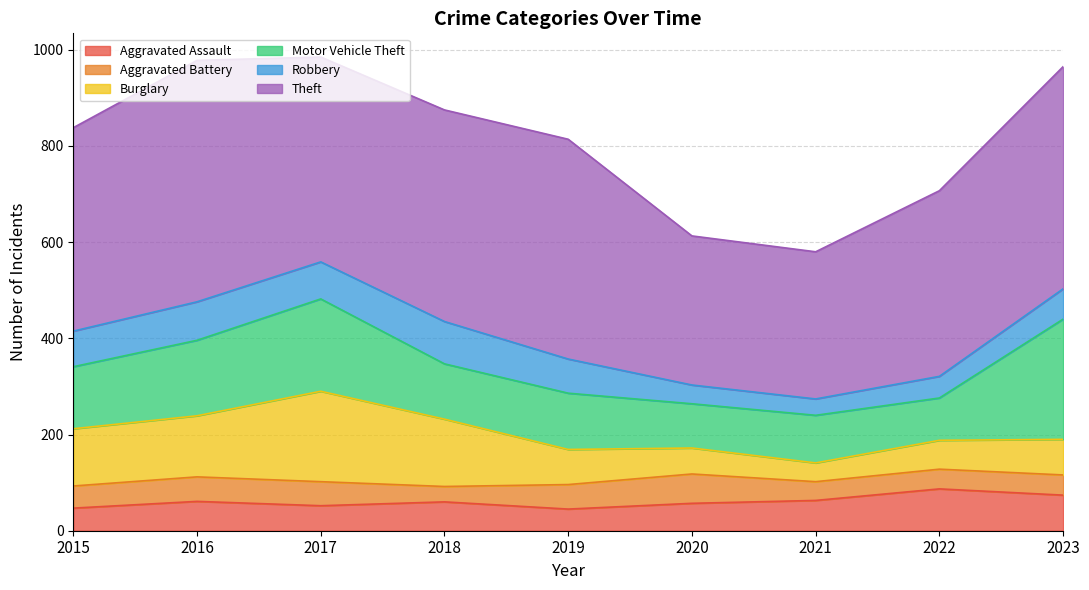

What is the sum of the Aggravated Assault values at 2022 and 2020?

144